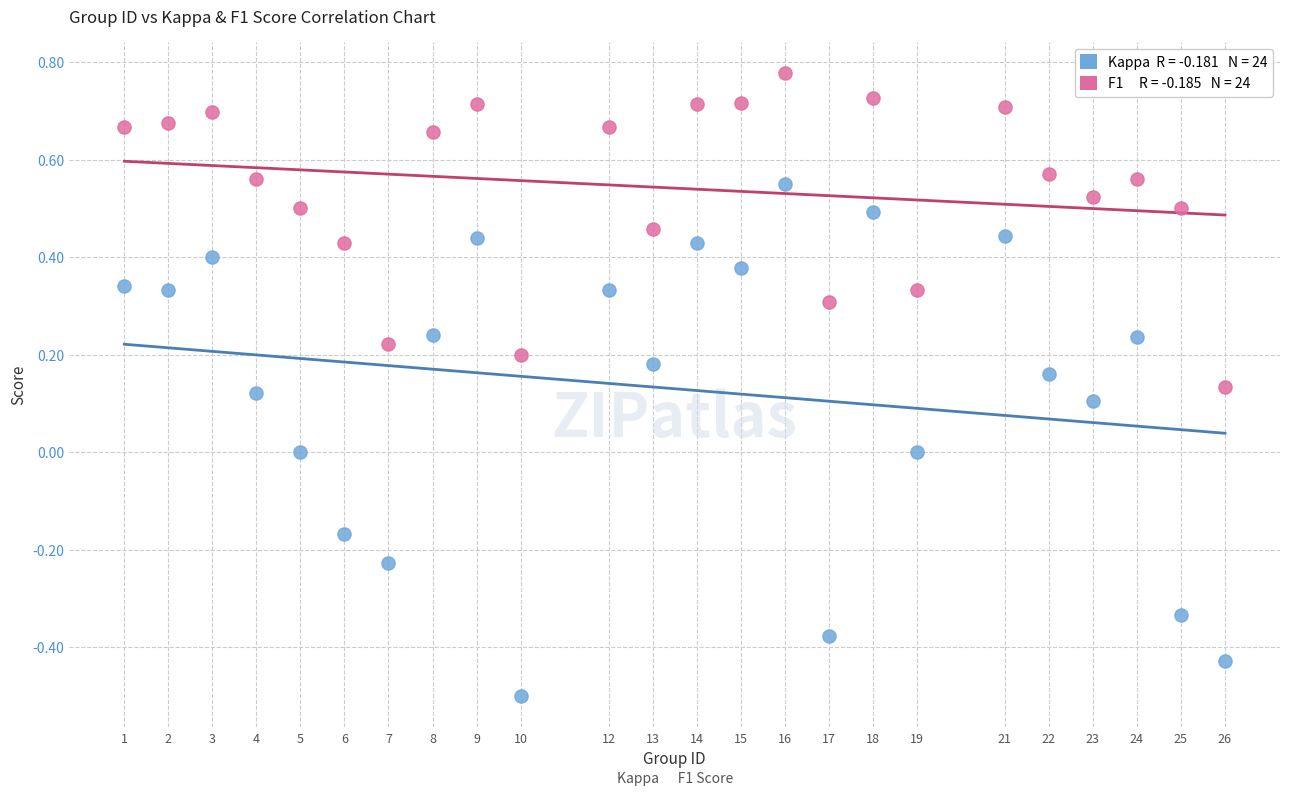

Across all data points, what is the range of Y values (max minus min)?

1.3